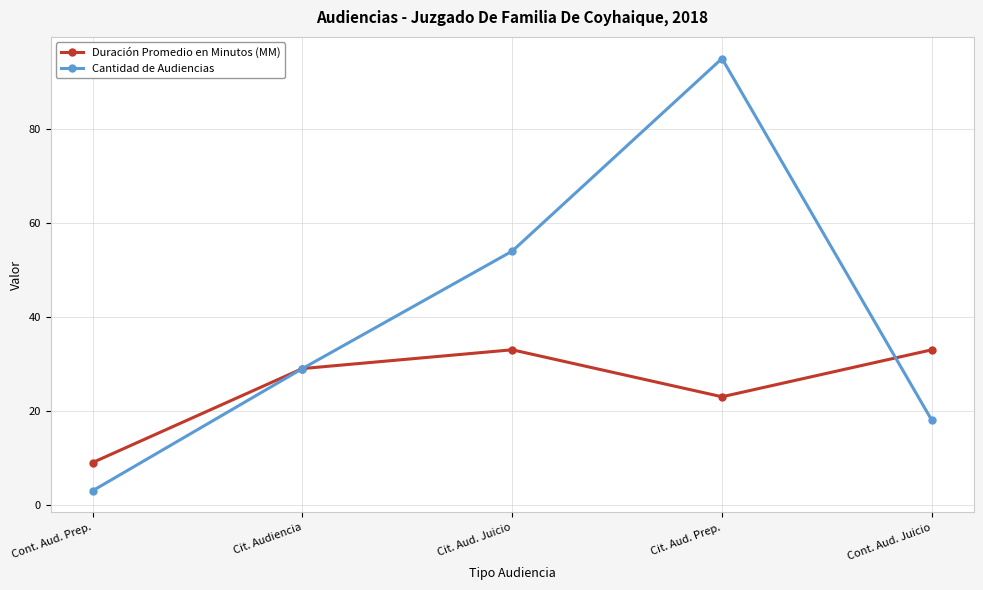

How many lines are shown in the chart?

2